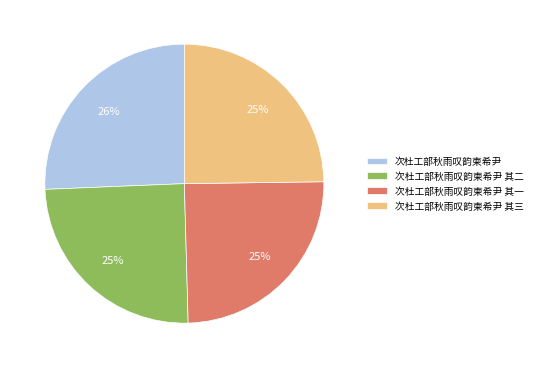

How many slices are in this pie chart?

4